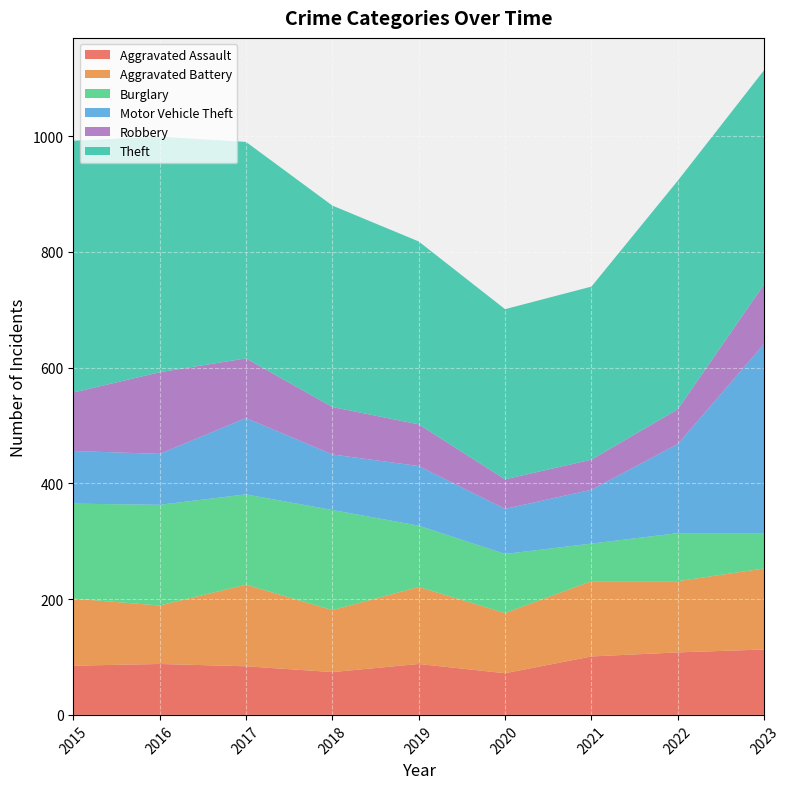

Reading right to left, list all the values displayed in this chart.

Aggravated Assault: 113	108	101	72	88	74	84	88	85
Aggravated Battery: 140	123	130	104	133	107	141	101	116
Burglary: 61	83	65	102	106	173	156	174	164
Motor Vehicle Theft: 327	154	93	78	103	96	132	88	91
Robbery: 103	60	52	51	72	82	103	141	101
Theft: 370	395	299	294	316	348	374	407	435